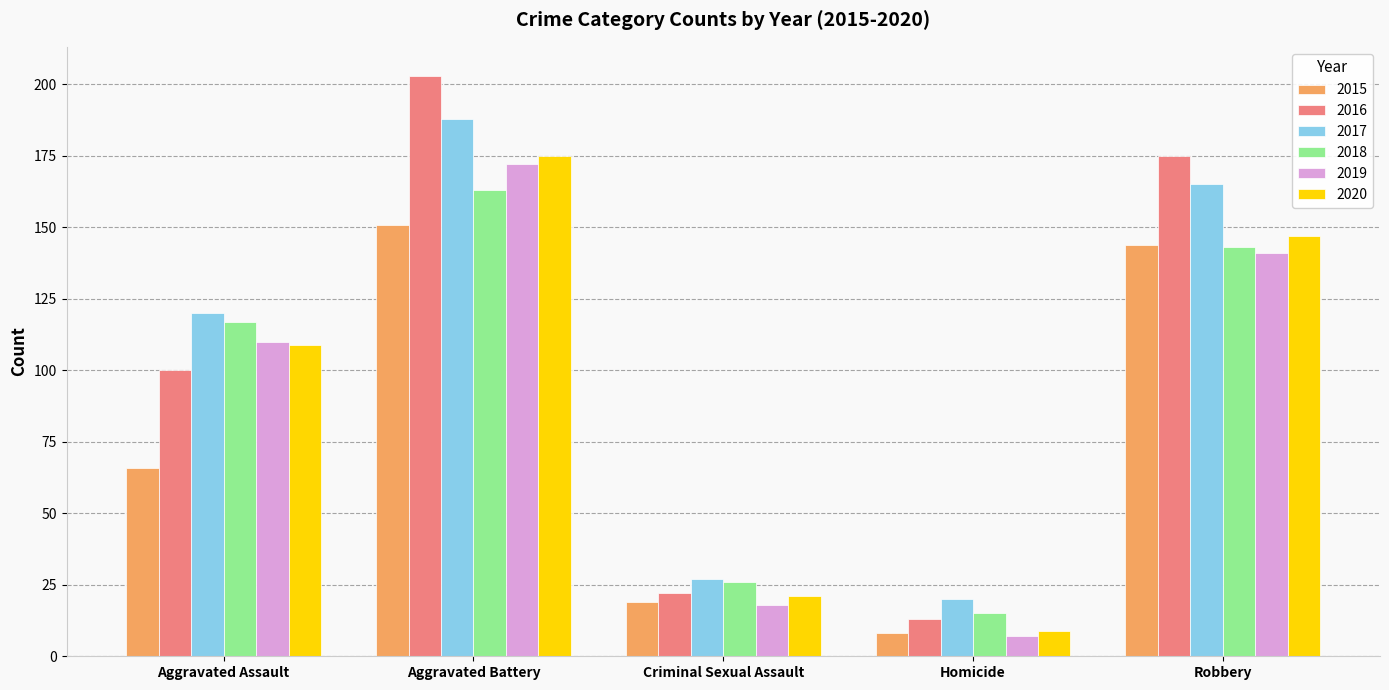

What is the average value of the 2019 series?

90